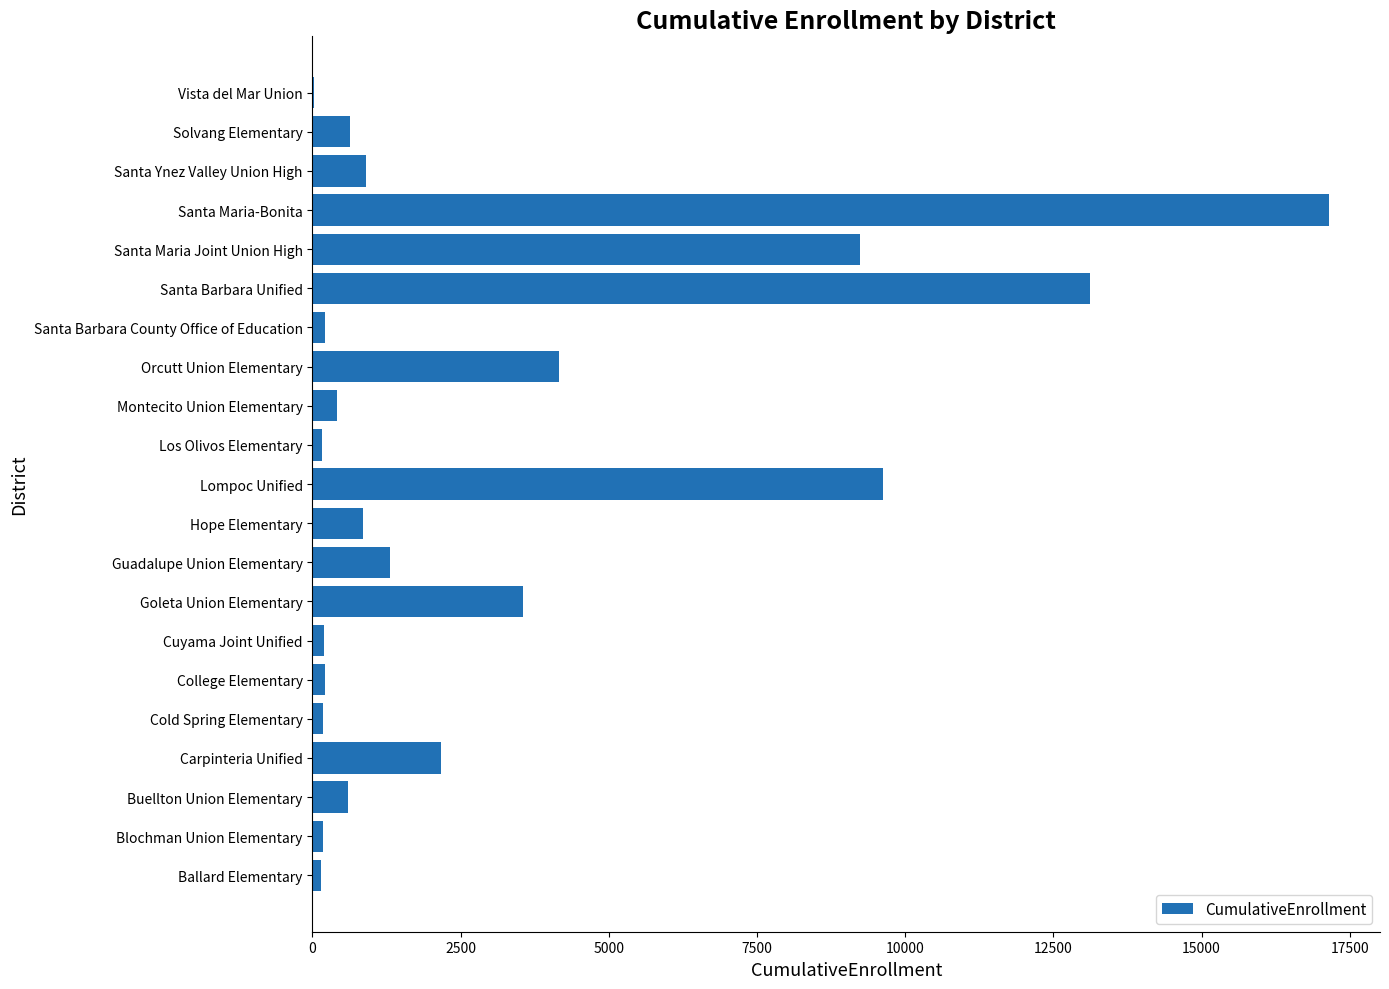

Are the bars horizontal?

Yes